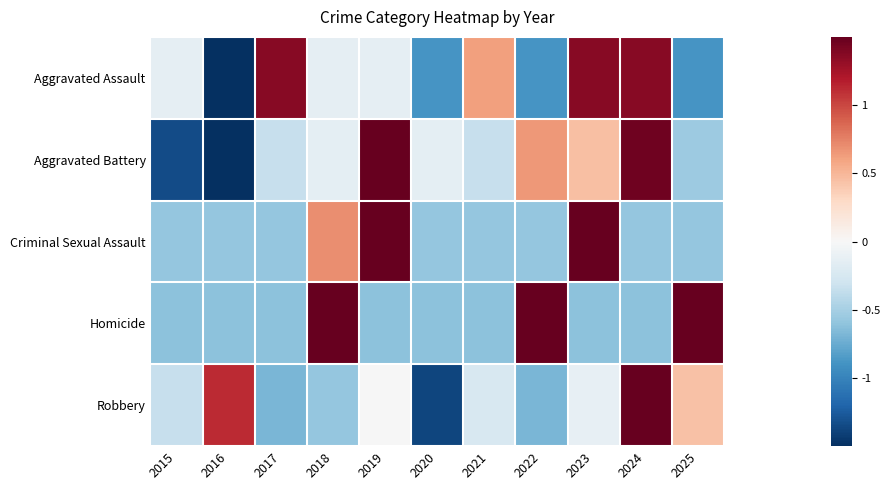

What is the difference between the highest and lowest values at 2023?

2.6